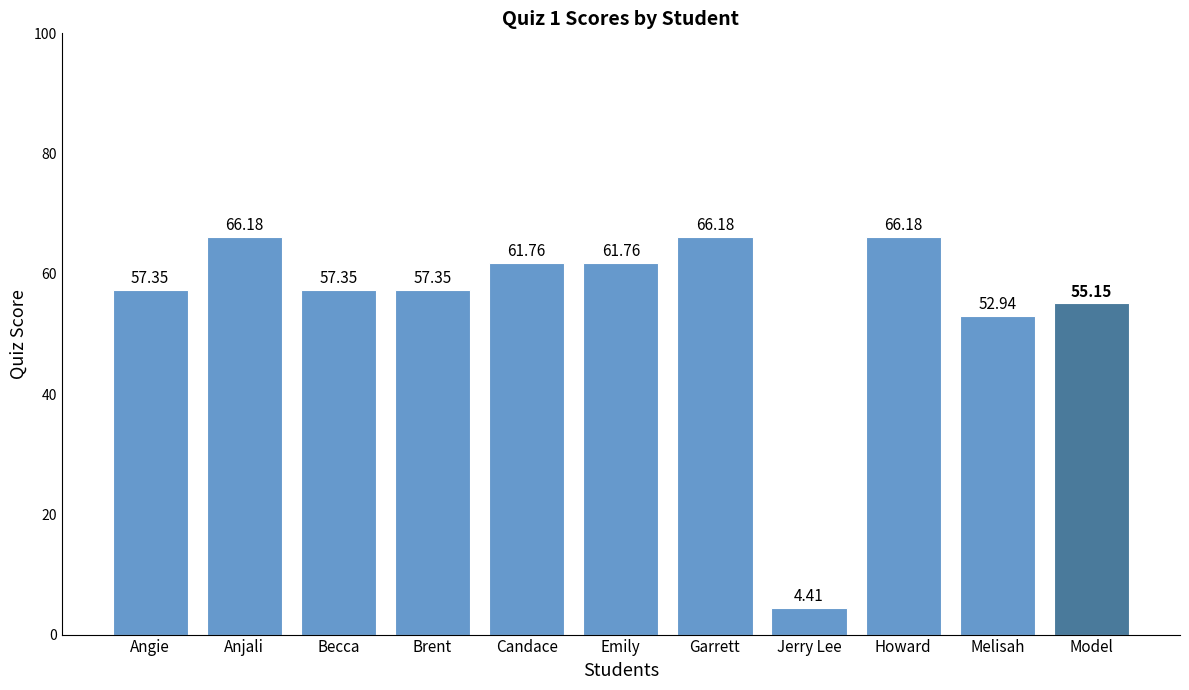

What is the approximate value at Candace?

61.8